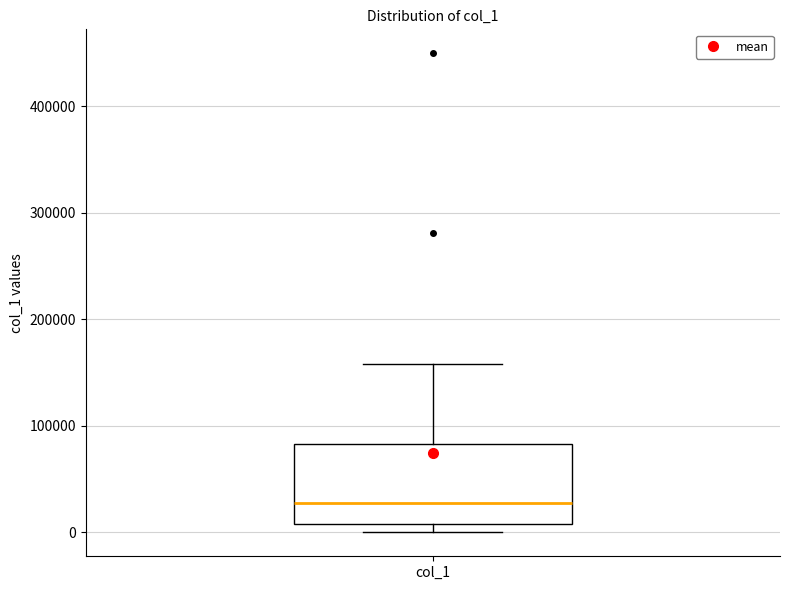

Read this box plot against the y-axis: the position of the median line, the range covered by the box, and the ends of both whiskers. The values are not printed on the chart, so give them approximately, as read against the axis.

median 30000, box 10000 to 80000, whiskers 0 to 160000